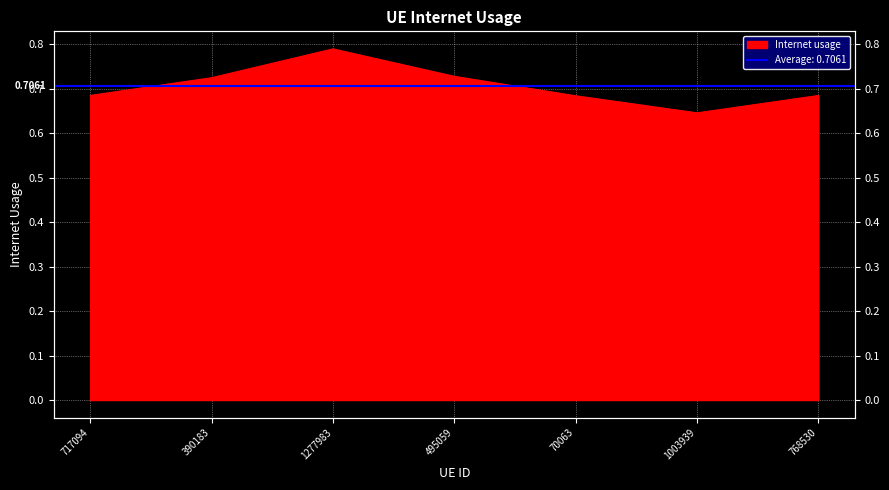

The value at 495059 is 1.3. True or false?

False